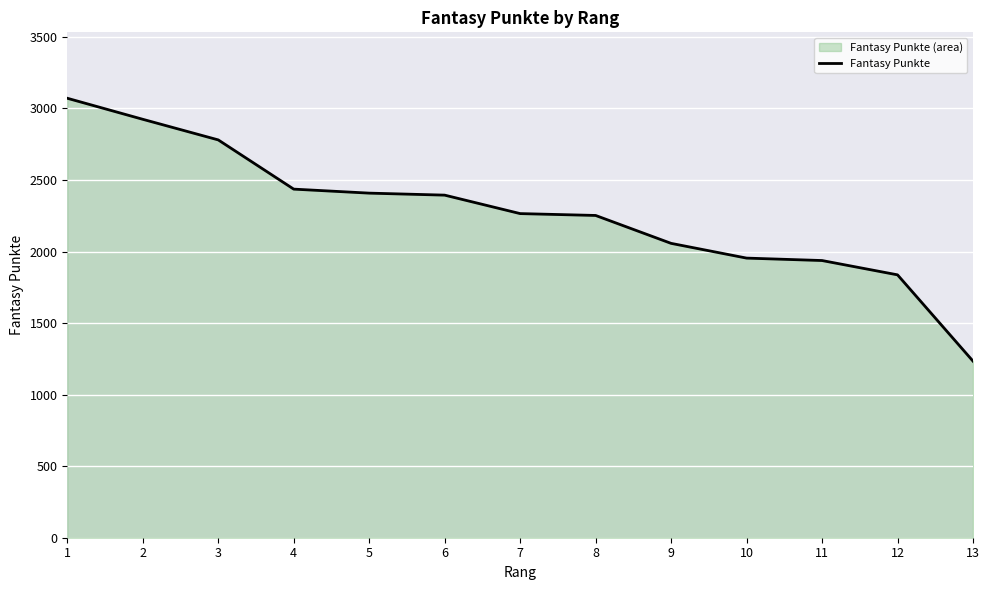

The chart shows a value of 2252 at 8. True or false?

True